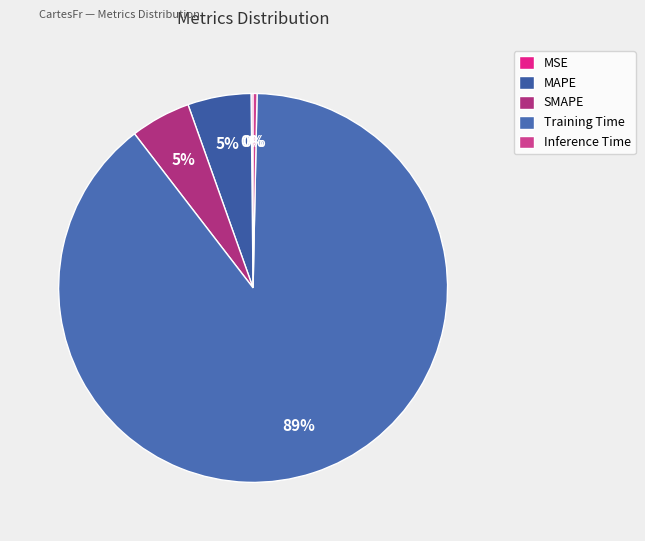

Which has a higher value, MAPE or Training Time?

Training Time